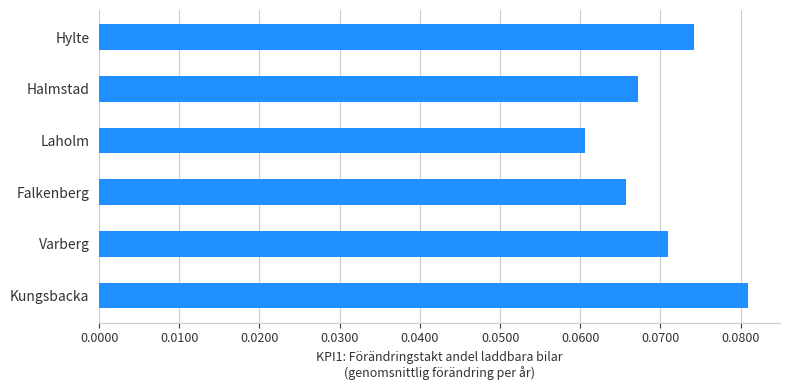

The chart shows a value of 0.0 at Halmstad. True or false?

False